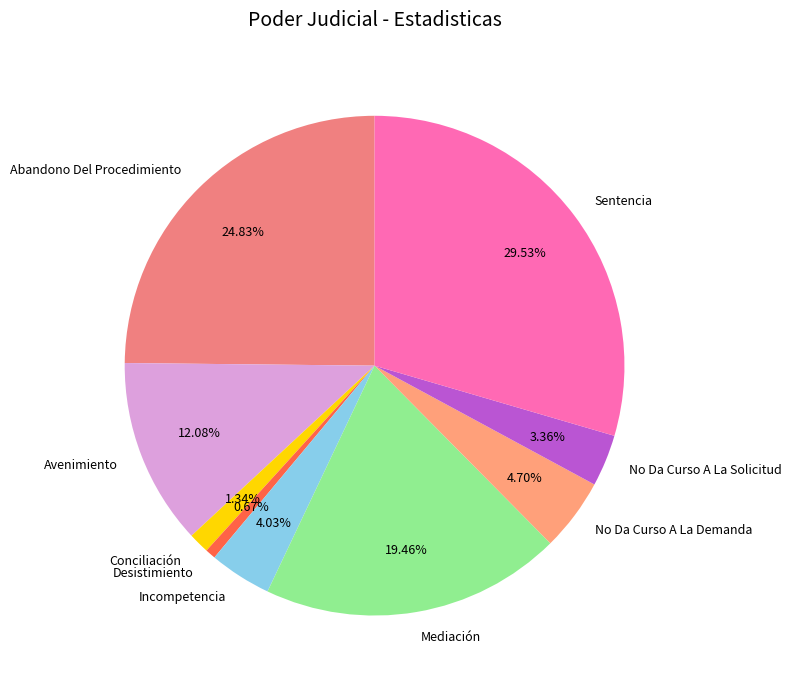

The No Da Curso A La Demanda slice represents 5% of the pie. True or false?

True